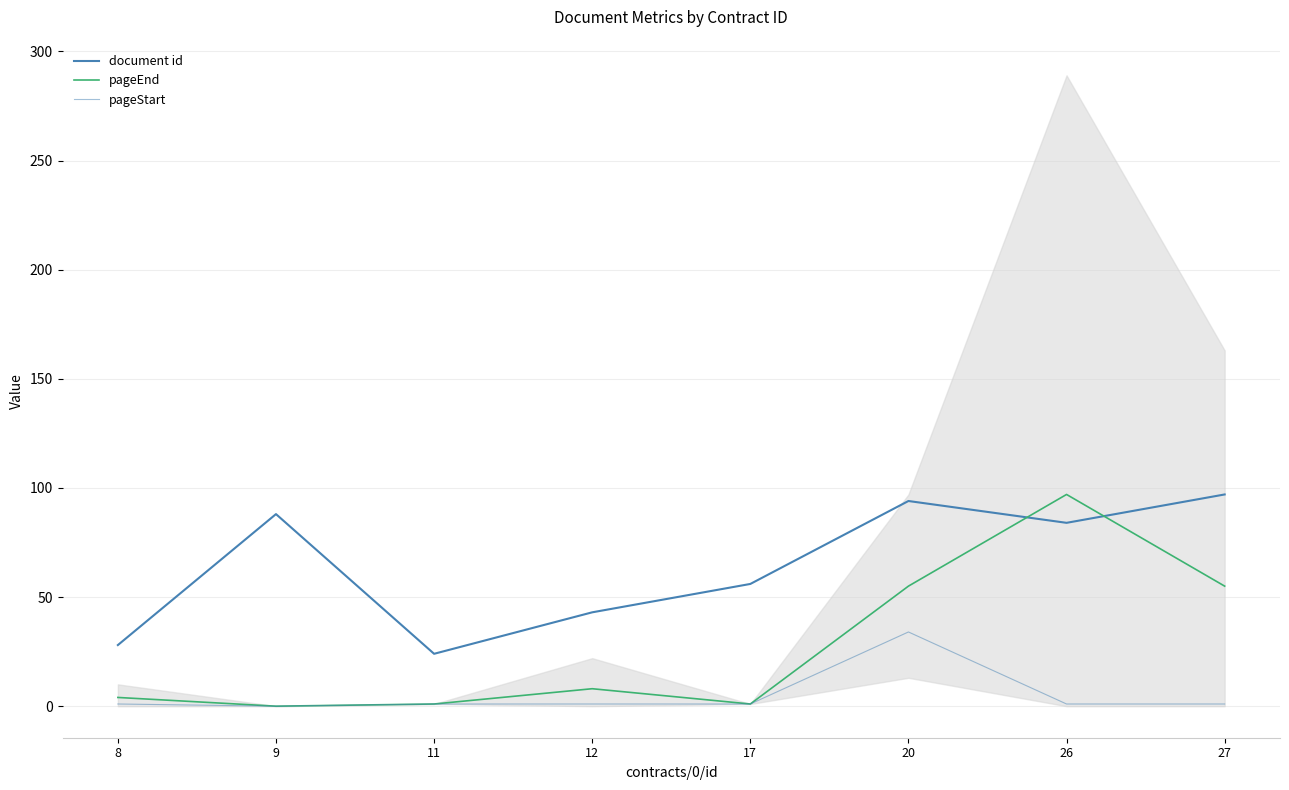

List the series in order of their peak value, lowest first.

pageStart, document id, pageEnd